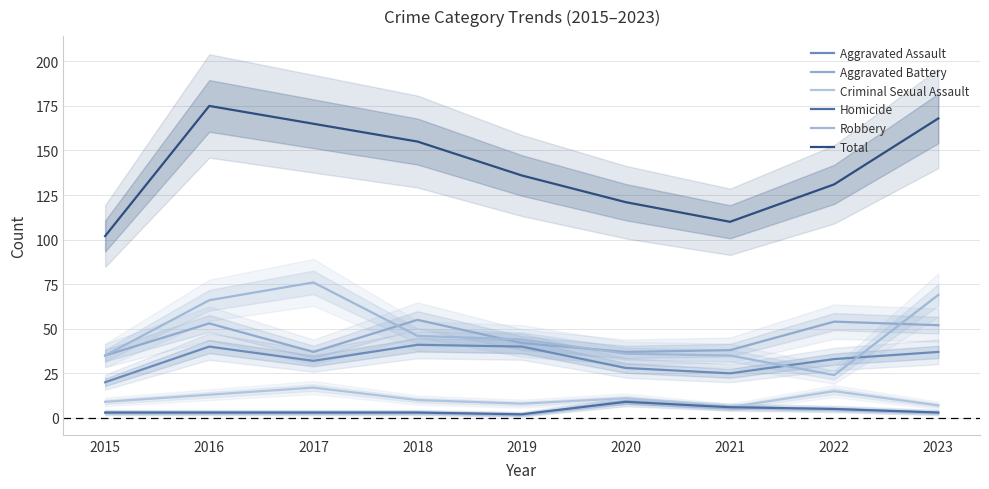

What is the value of the Aggravated Battery point at the 9th from the left?

52